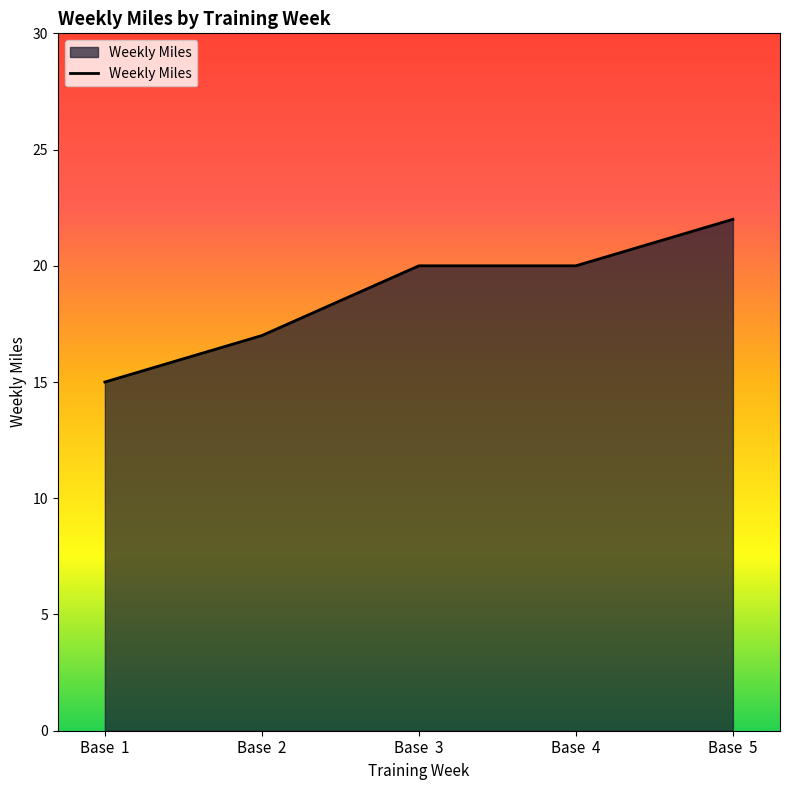

Reading right to left, extract all data points from this chart.

22	20	20	17	15